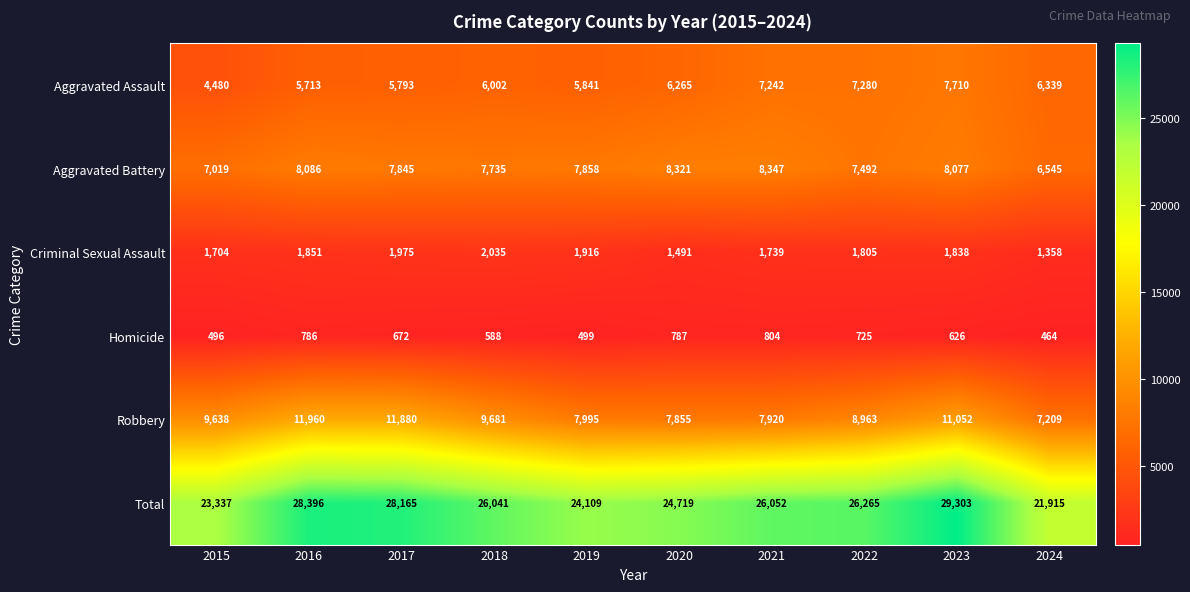

Which category has the lowest value across all series?

2024